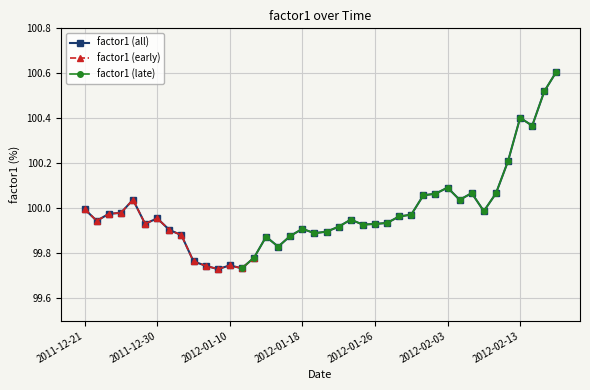

True or false: factor1 (all) has more than 2 points higher than both neighbors.

True